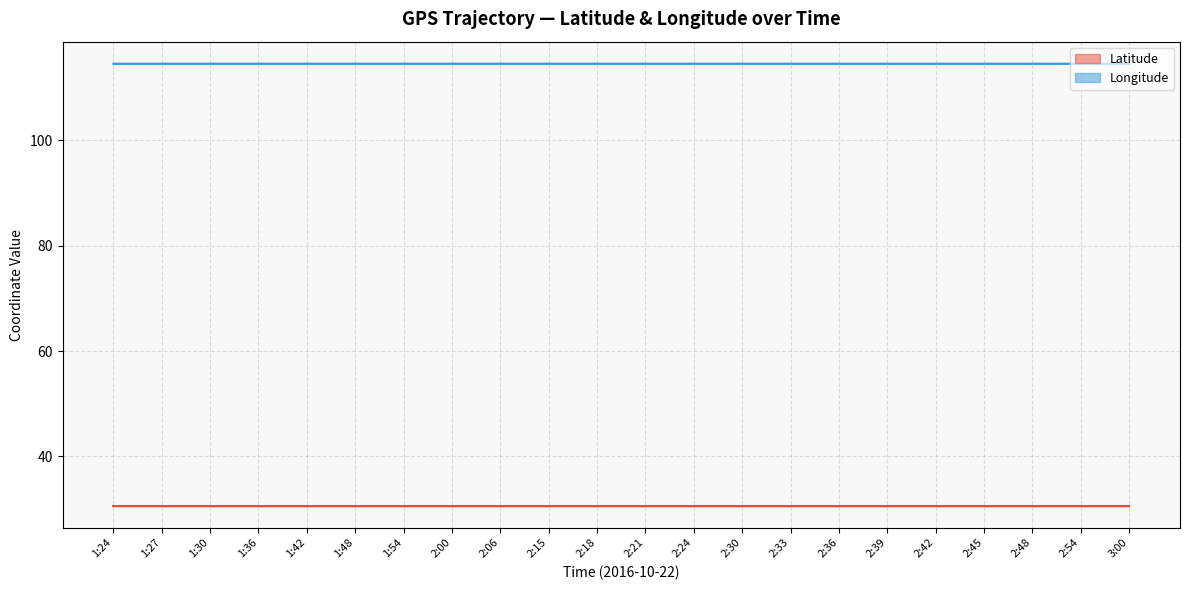

At 2:54, list the series in order from largest to smallest.

Longitude, Latitude